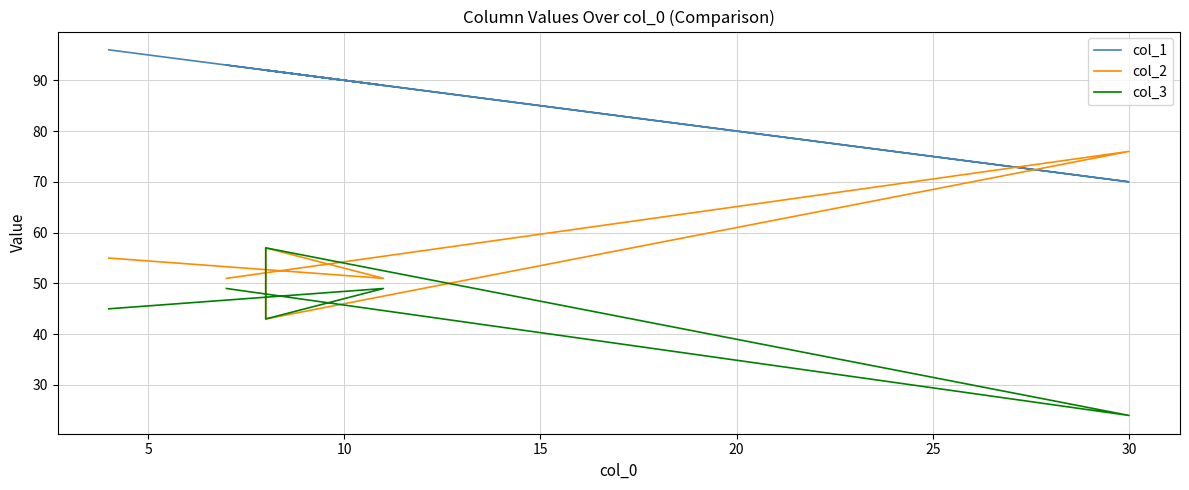

What is the smallest value displayed?

24